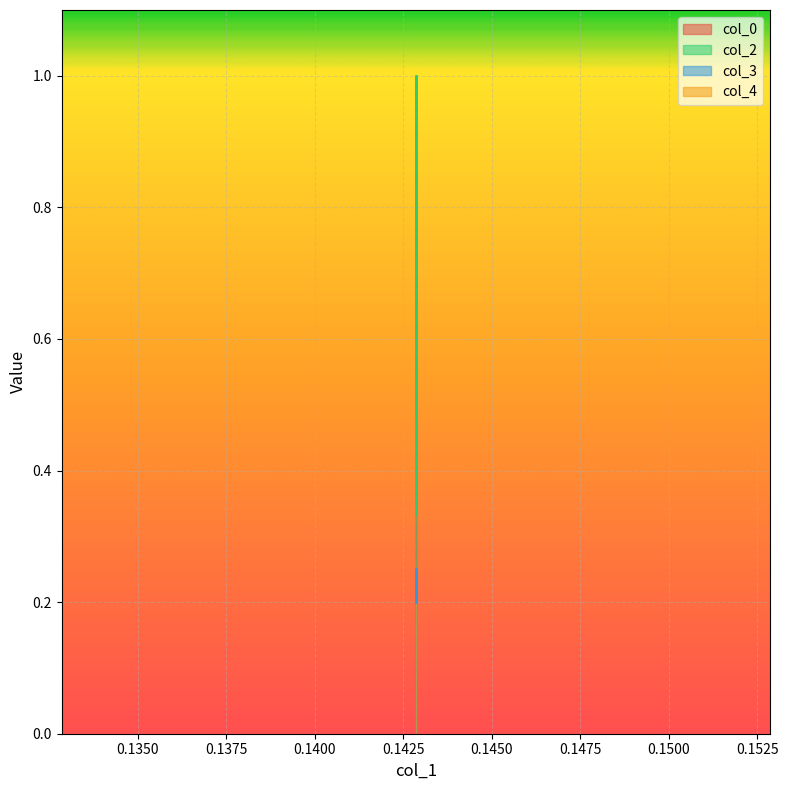

Reading left to right, extract all data points from this chart.

col_0: 0.8	0.9	0.8
col_2: 0.3	1.0	0.5
col_3: 0.2	0.2	0.2
col_4: 0.2	0.2	0.2